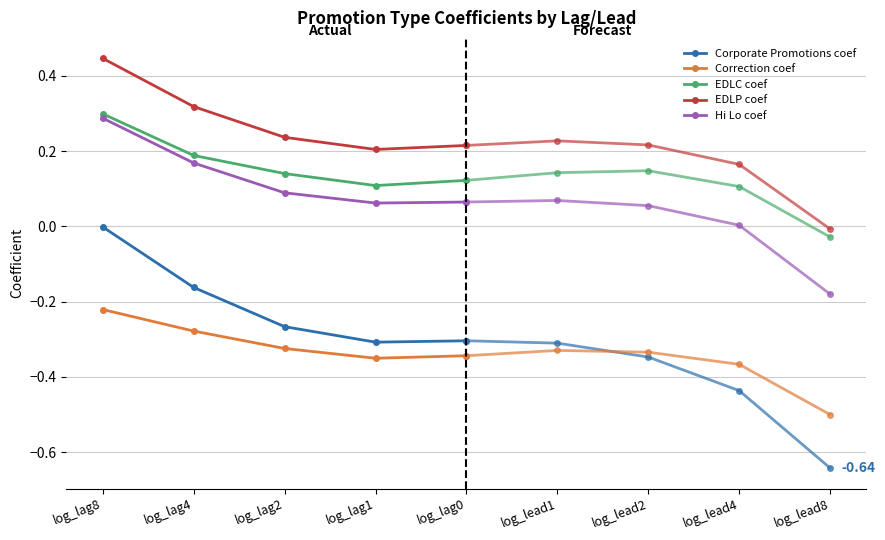

Between log_lag8 and log_lag2, which series saw the biggest shift?

Corporate Promotions coef